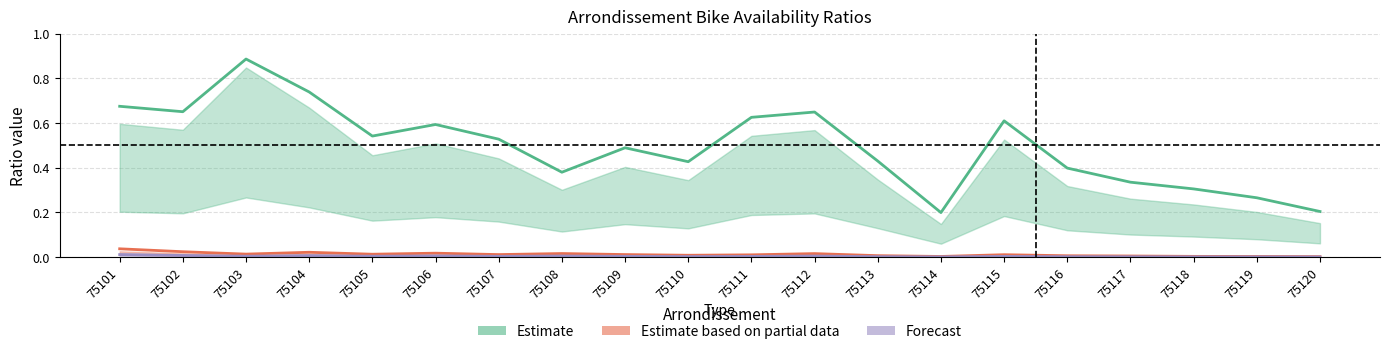

How many categories are shown in the chart?

20